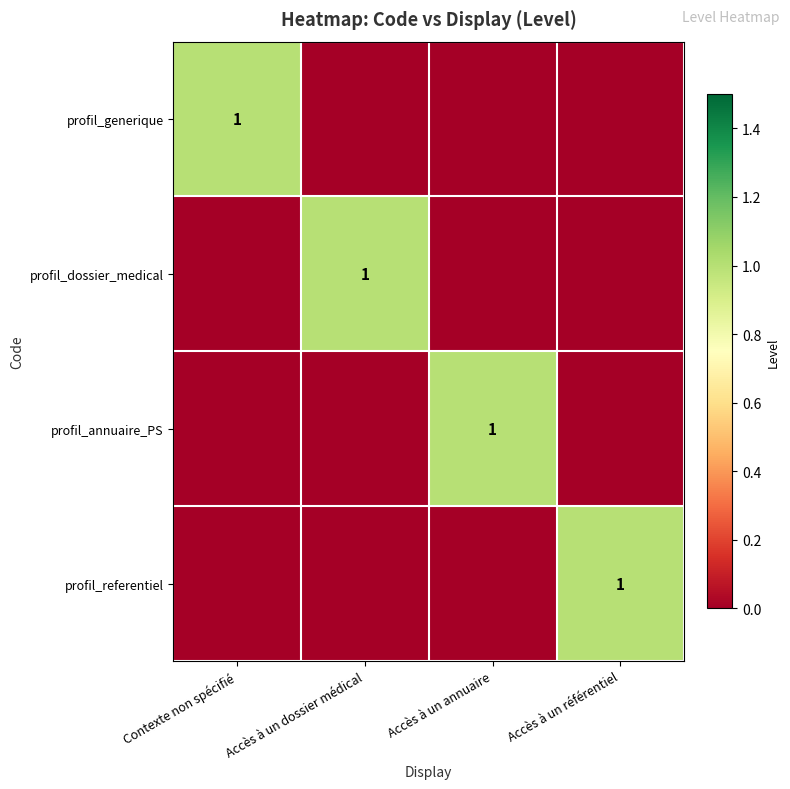

At which category is the sum across all series the highest?

Contexte non spécifié